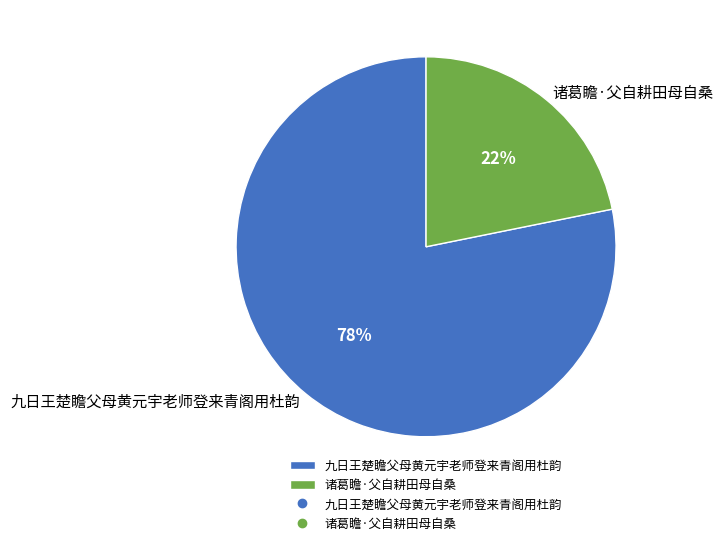

To the nearest percent, what percentage of the pie is 九日王楚瞻父母黄元宇老师登来青阁用杜韵?

78%